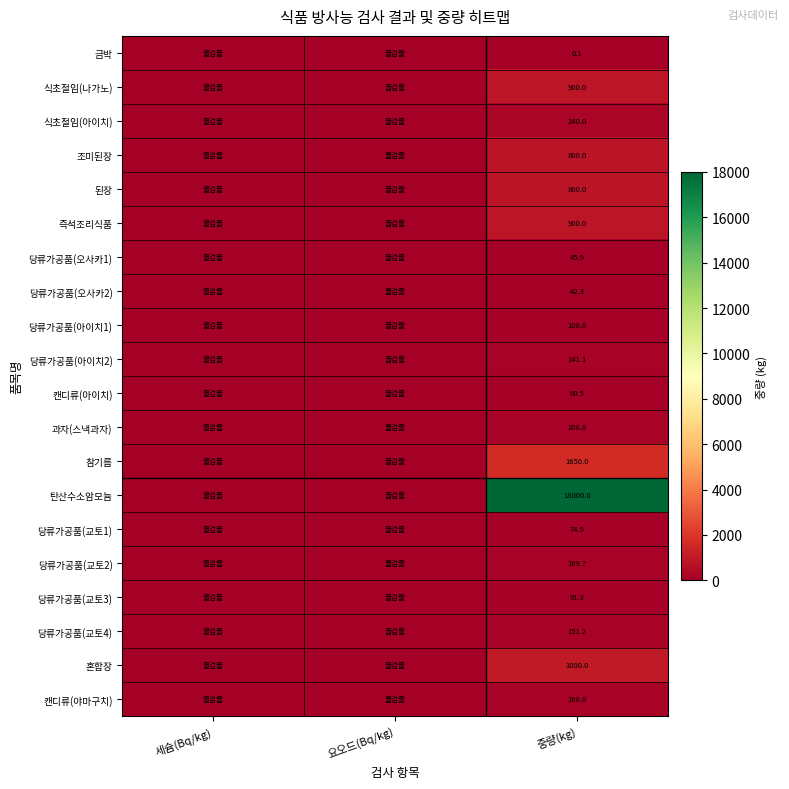

What is the total value across all series at 중량(kg)?

25544.6